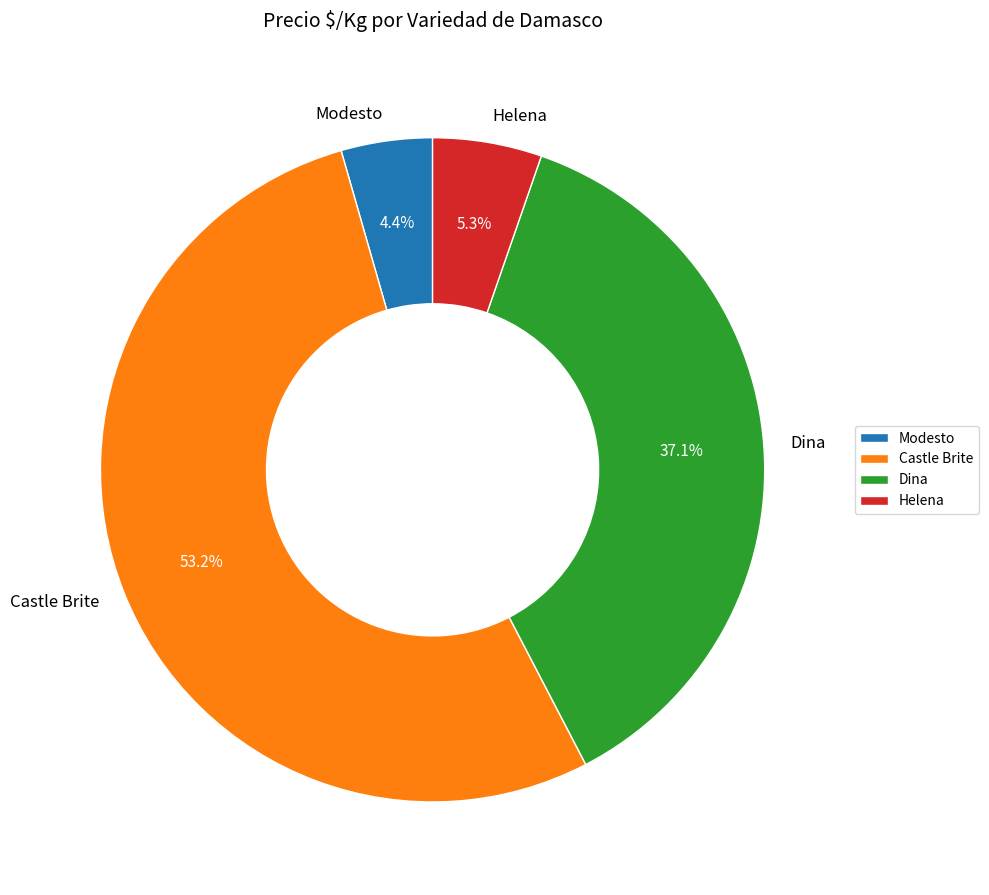

Combined, what portion of the pie is Helena and Dina?

42.4%